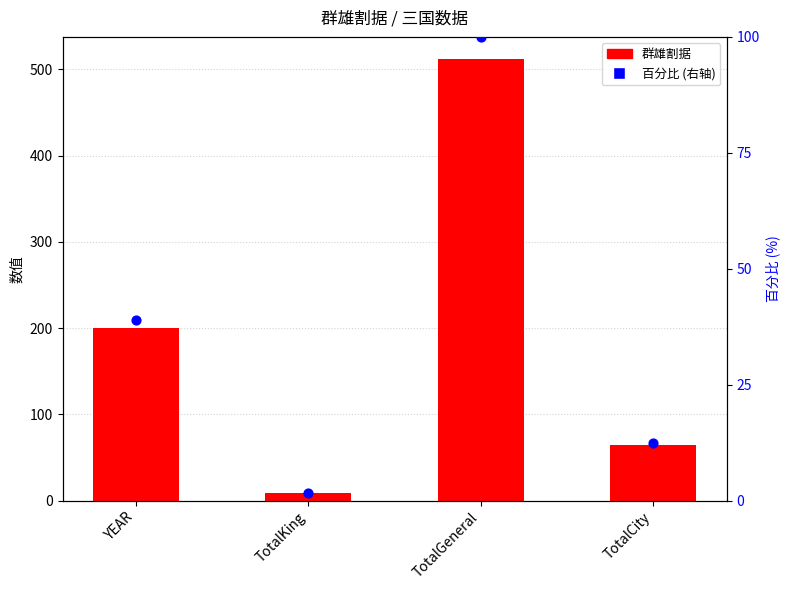

Which series has the widest spread of Y values?

群雄割据